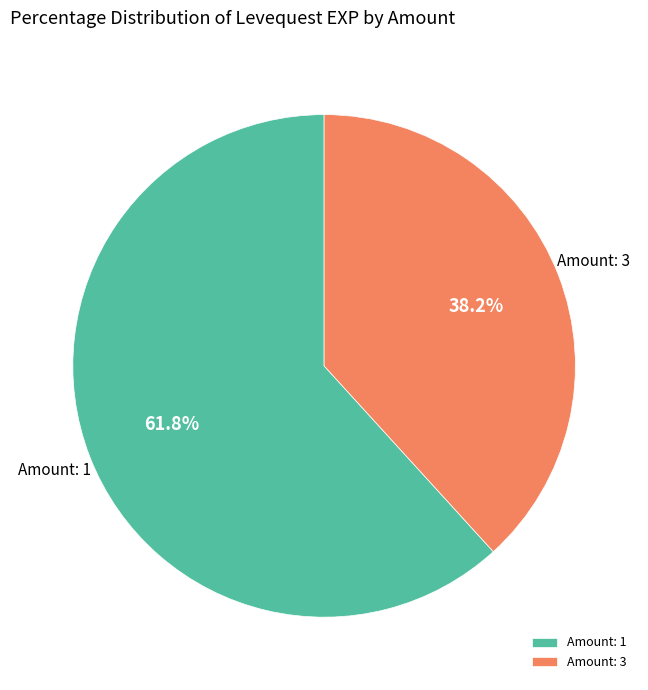

What is the smallest slice in the pie chart?

Amount: 3